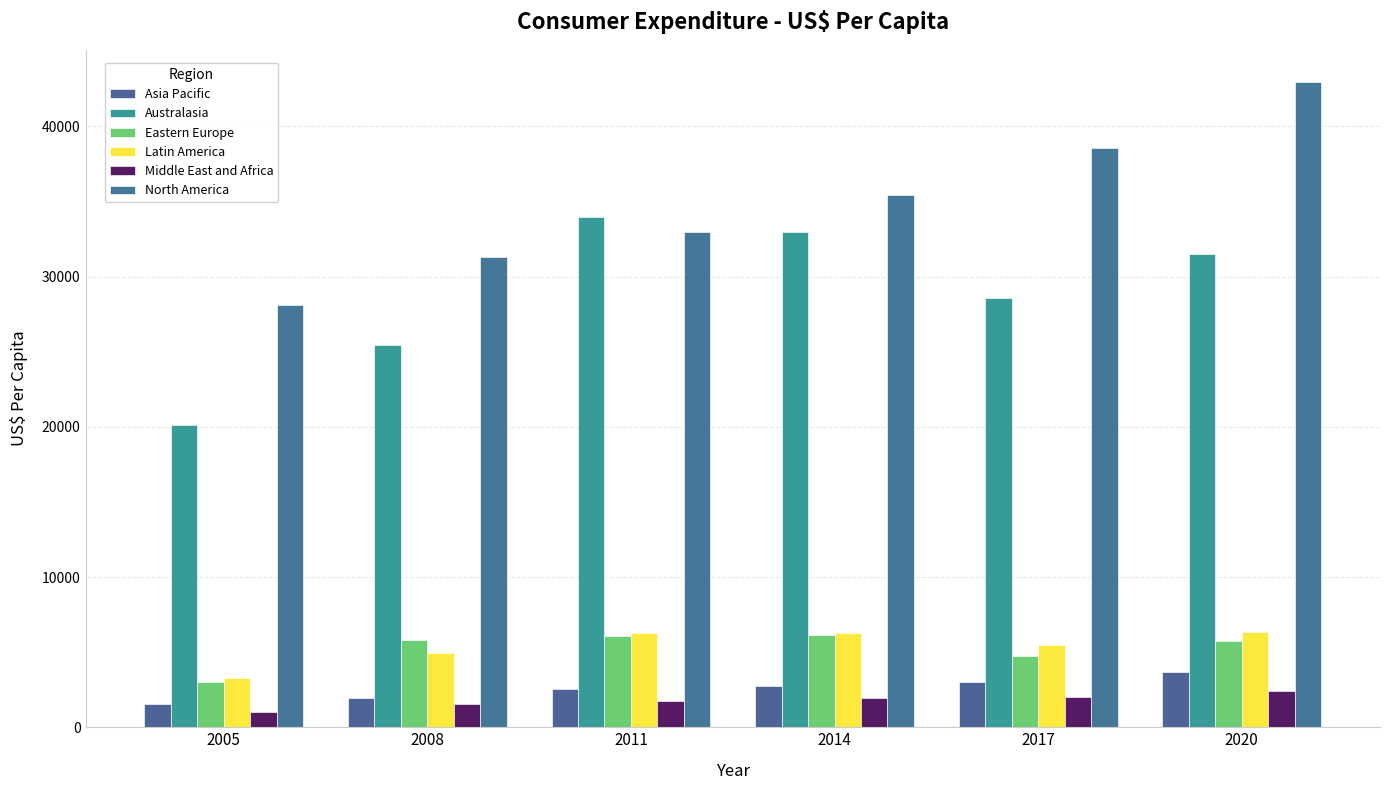

True or false: Eastern Europe has a value of 2784.0 at 2017.

False